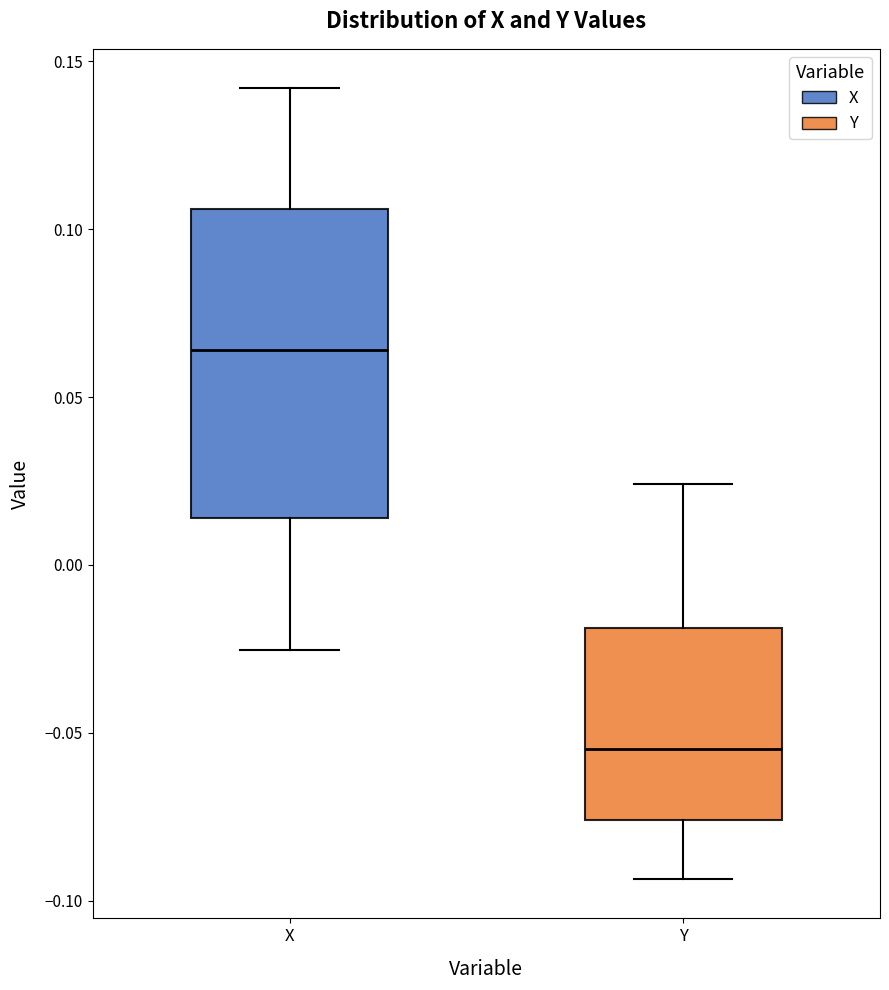

Reading left to right, transcribe this box plot: for each box, give where its median line is, the range the box spans, and where its two whiskers end, as read against the y-axis. The values are not printed on the chart, so give them approximately, as read against the axis.

X: median 0.065, box 0.015 to 0.105, whiskers -0.025 to 0.140
Y: median -0.055, box -0.075 to -0.020, whiskers -0.095 to 0.025